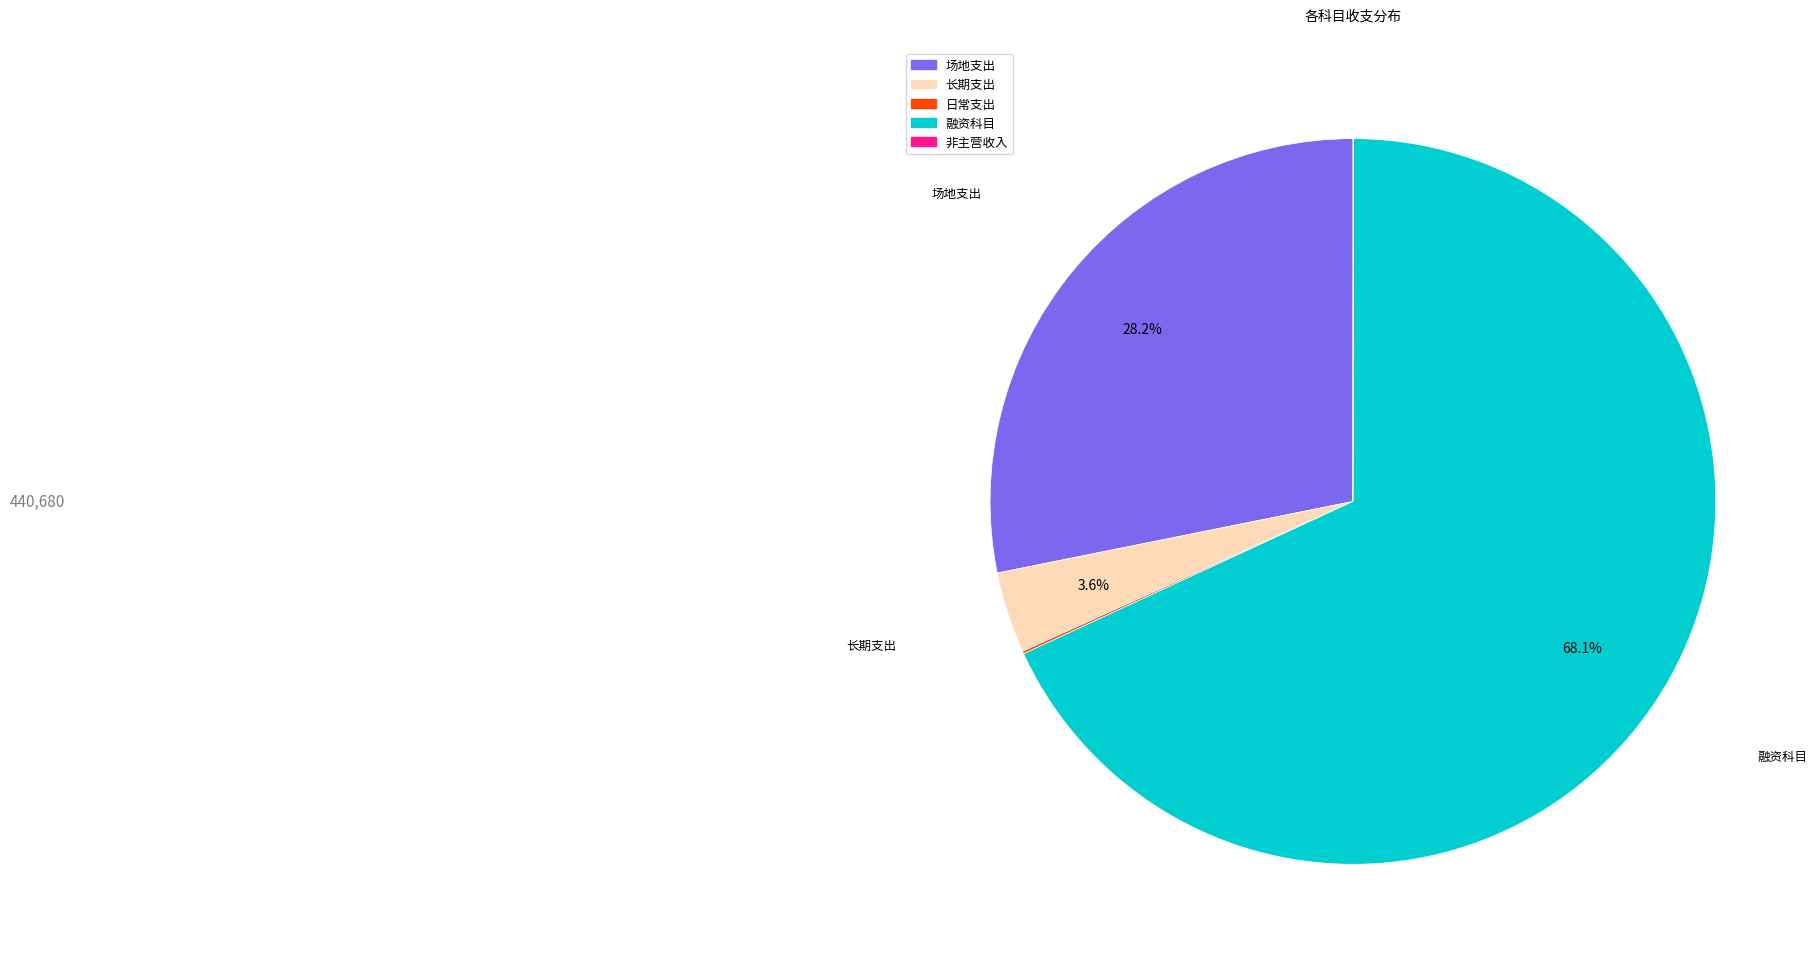

Do 长期支出 and 场地支出 together represent more than half of the pie?

No